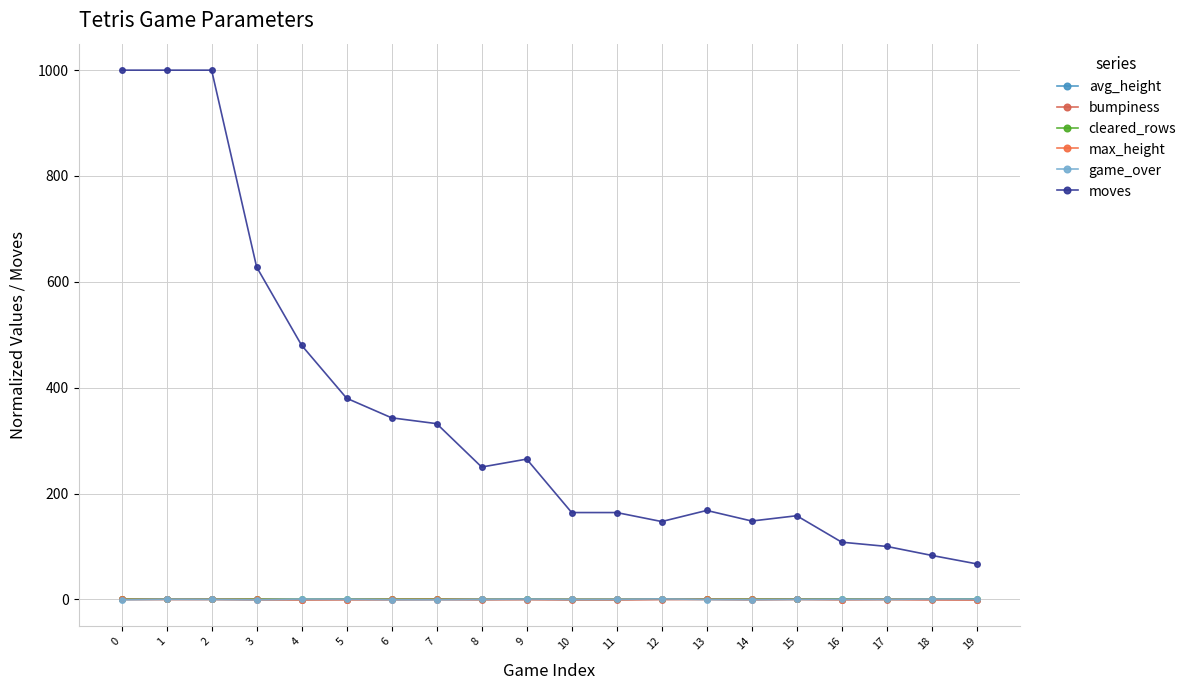

Does the chart have visible grid lines?

Yes